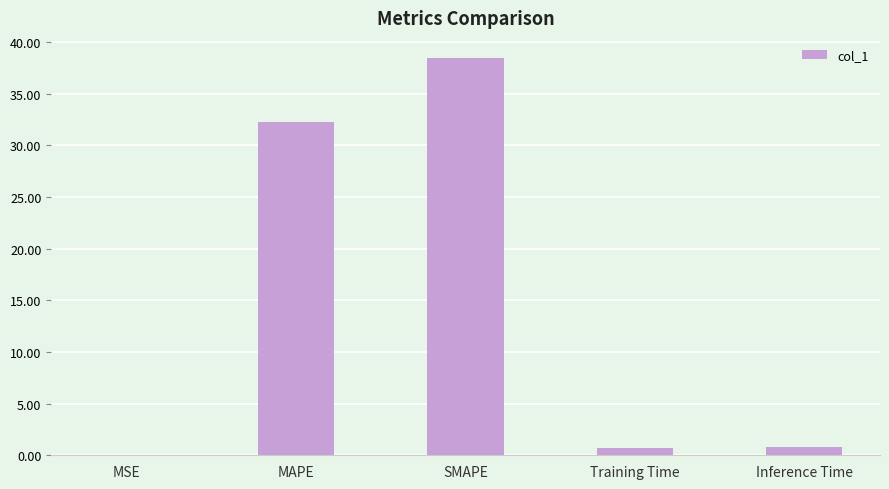

The chart shows a value of 32.3 at MAPE. True or false?

True